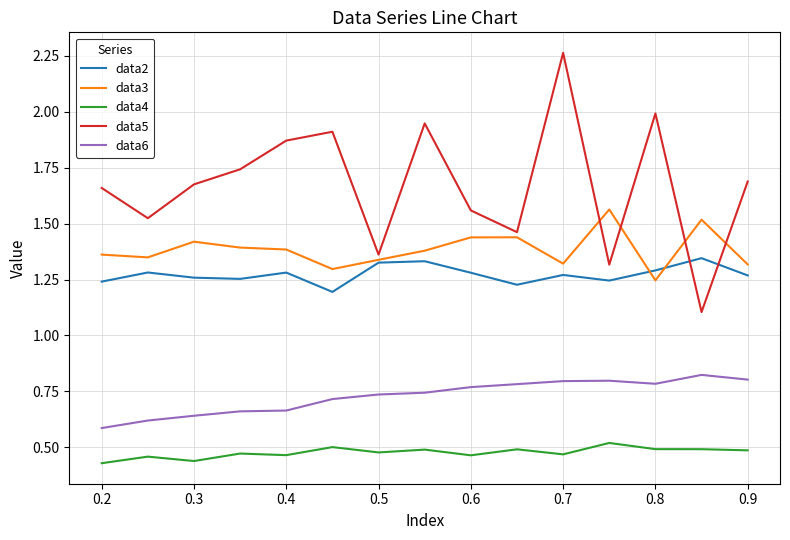

True or false: data6 and data2 intersect in this chart.

False